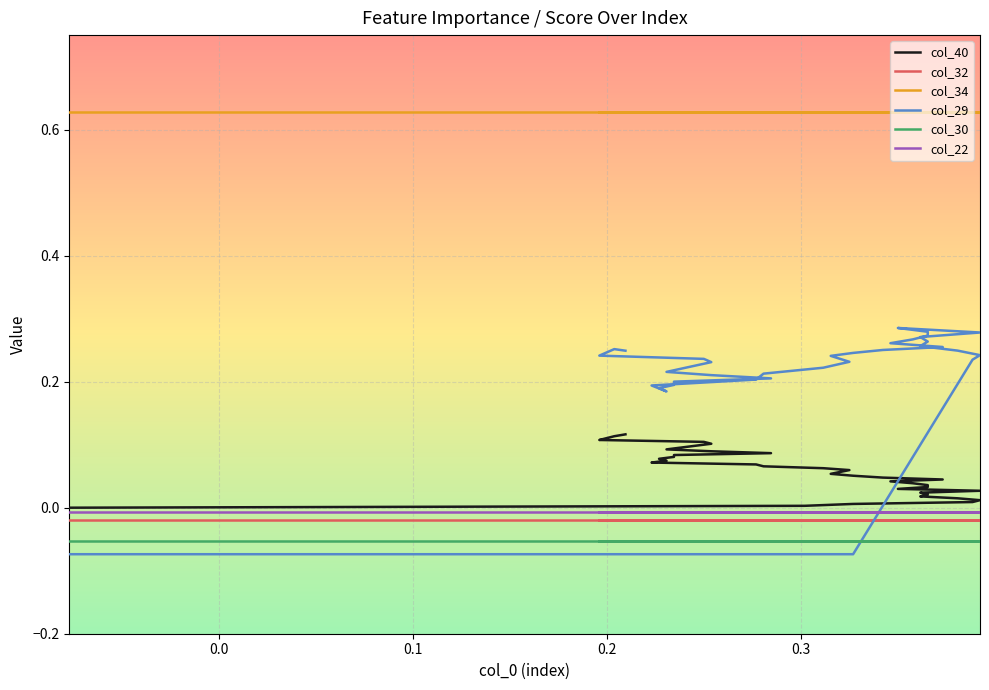

True or false: col_34 and col_40 cross at least once.

False